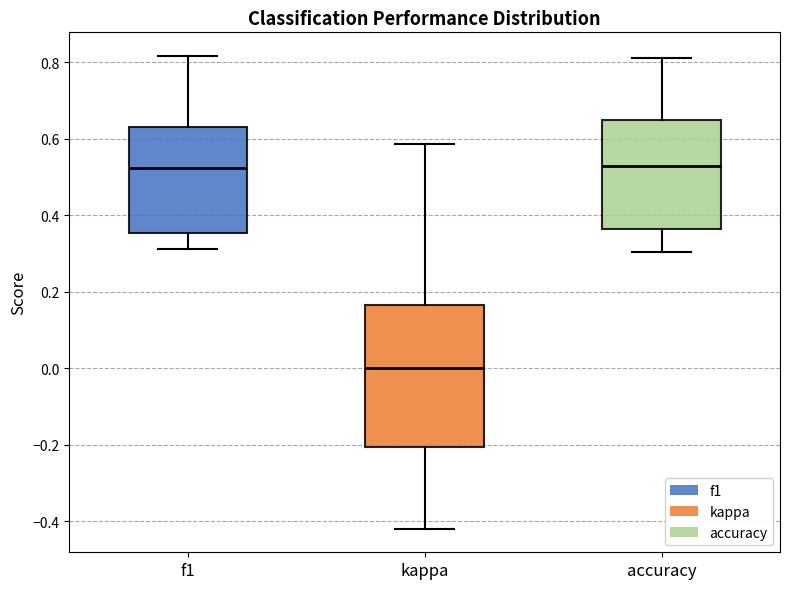

Reading left to right, transcribe this box plot: for each box, give where its median line is, the range the box spans, and where its two whiskers end, as read against the y-axis. The values are not printed on the chart, so give them approximately, as read against the axis.

f1: median 0.52, box 0.36 to 0.64, whiskers 0.32 to 0.82
kappa: median 0.00, box -0.20 to 0.16, whiskers -0.42 to 0.58
accuracy: median 0.52, box 0.36 to 0.66, whiskers 0.30 to 0.82